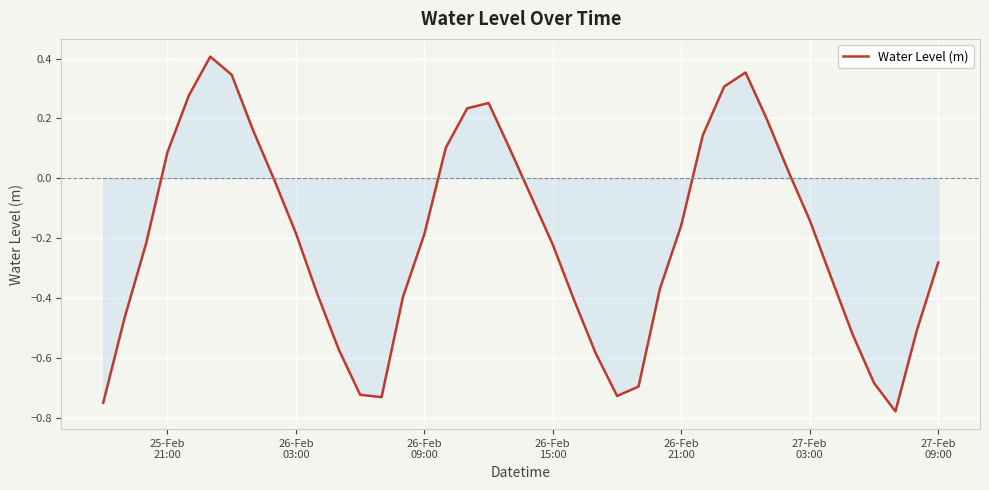

How many lines are shown in the chart?

1